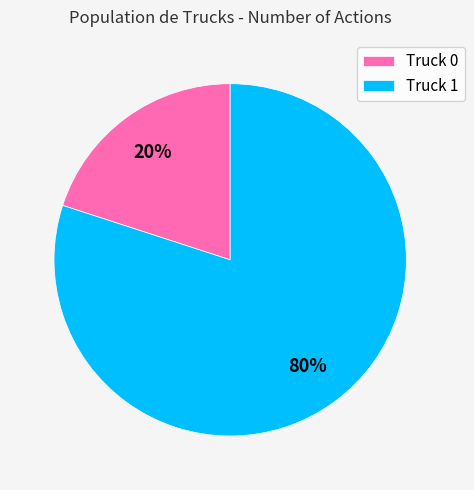

To the nearest percent, what percentage of the pie is Truck 1?

80%